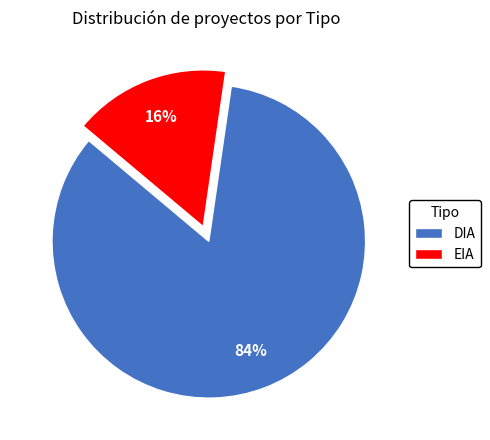

What is the smallest slice in the pie chart?

EIA